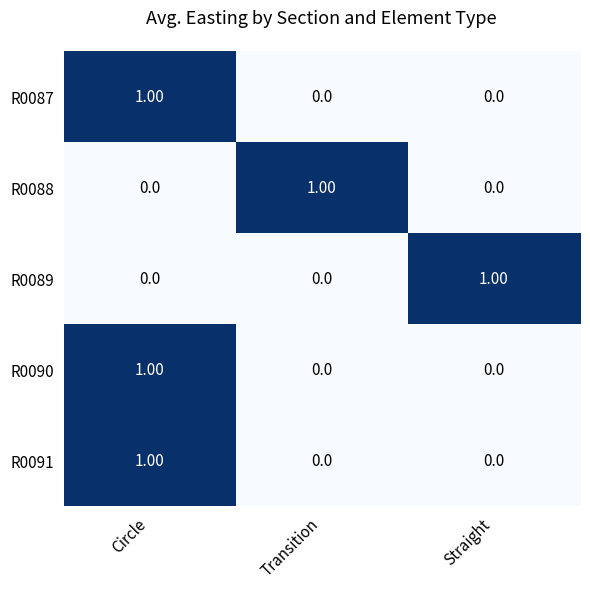

At which label does R0089 reach its peak?

Straight